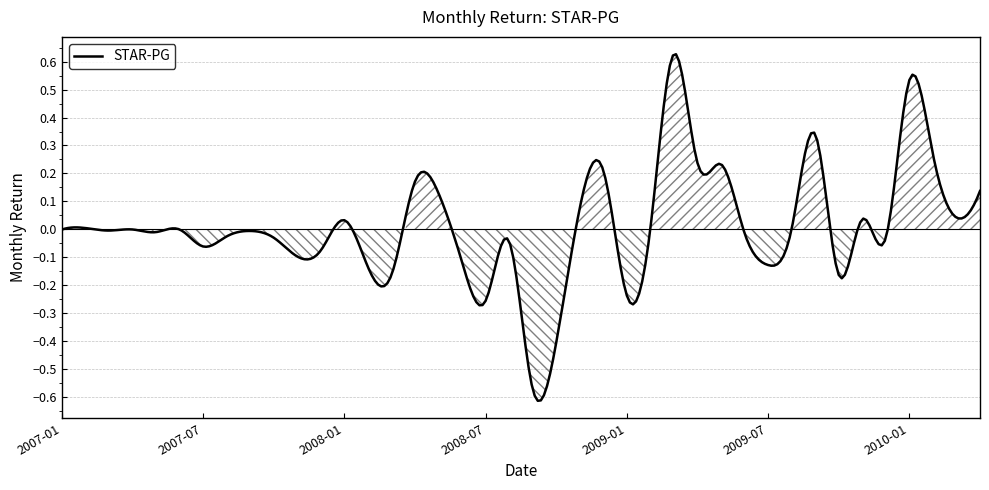

Count the number of categories in the chart.

300